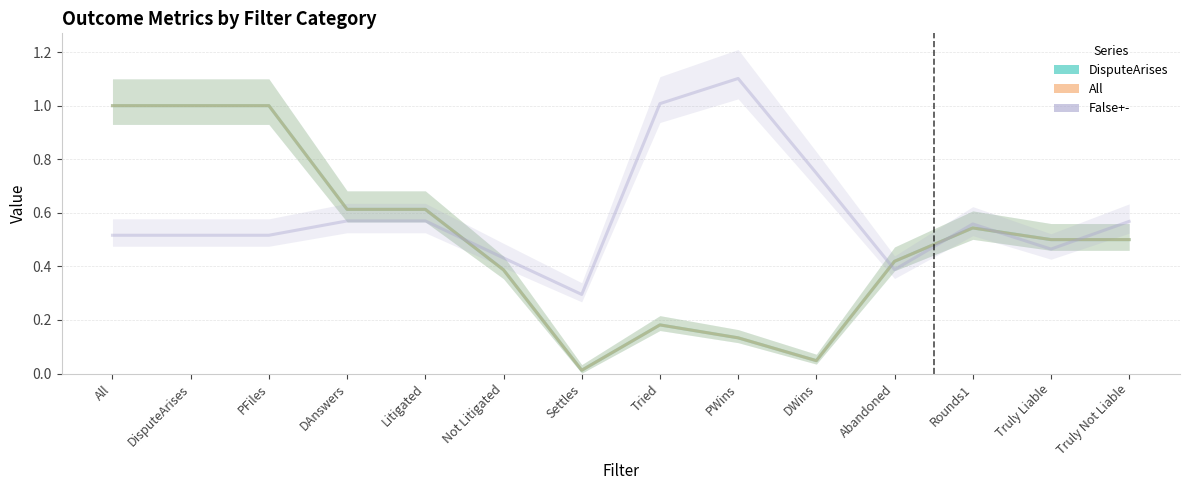

Which has a higher value, Settles or Truly Liable?

Truly Liable